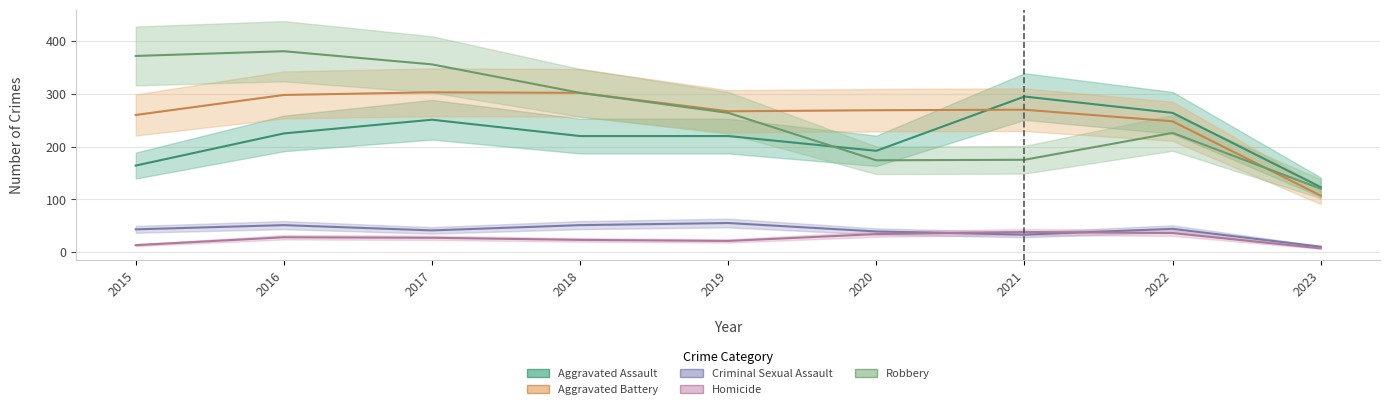

True or false: Criminal Sexual Assault and Robbery cross at least once.

False